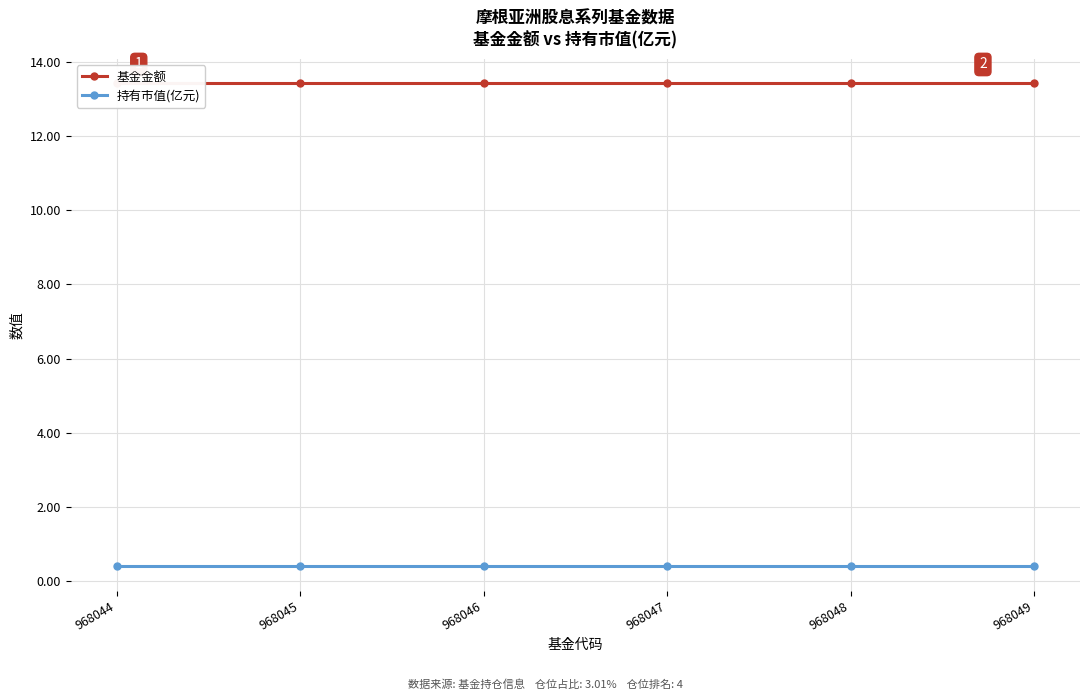

Count the number of categories in the chart.

6